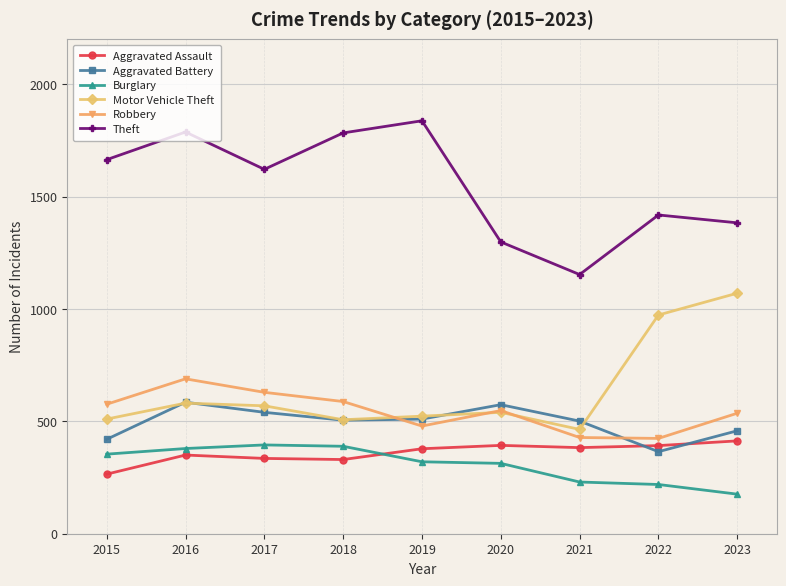

Count the number of data series in this chart.

6